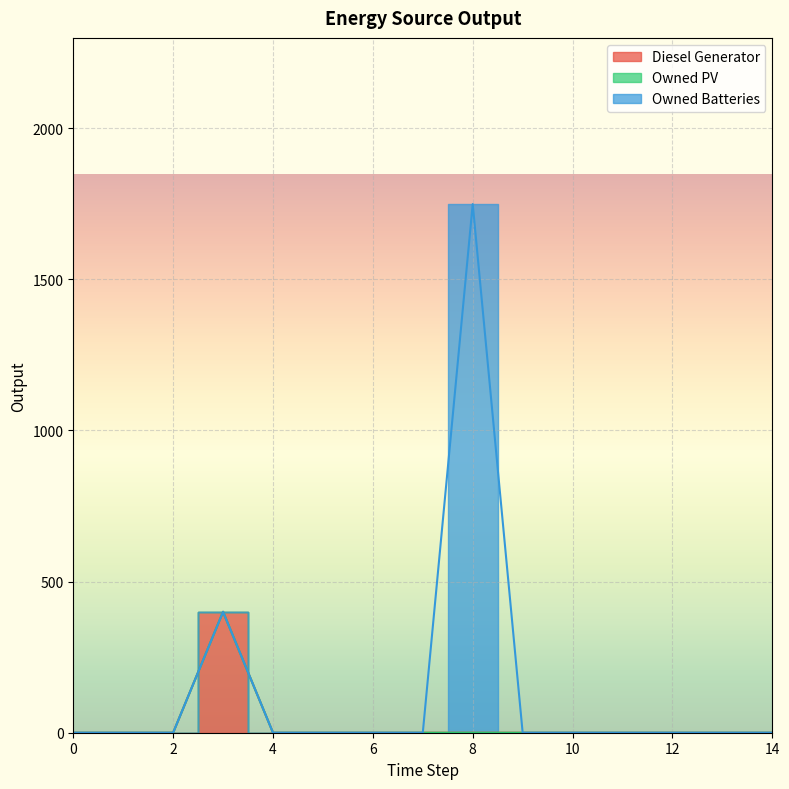

Rank the series by their average value, from highest to lowest.

Owned Batteries, Diesel Generator, Owned PV